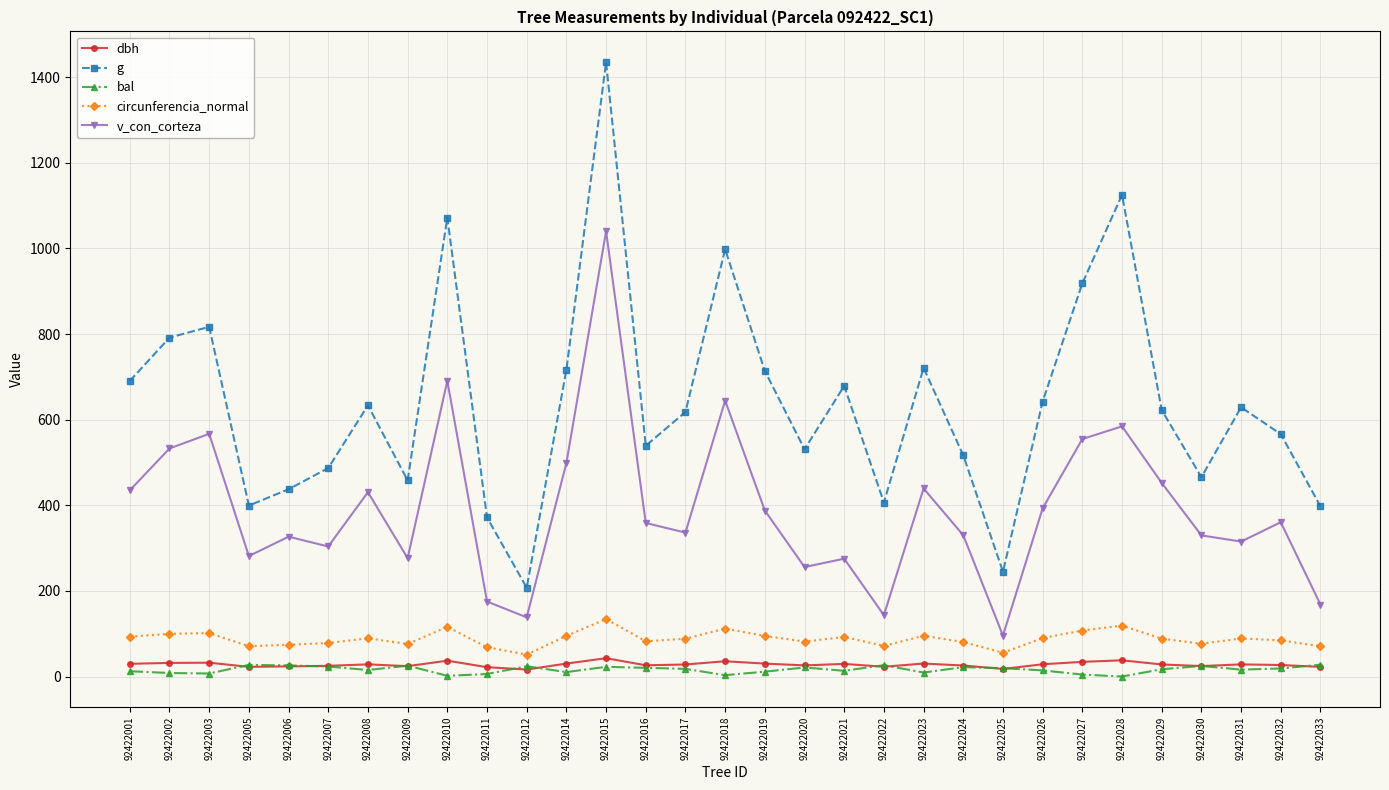

How many lines are shown in the chart?

5